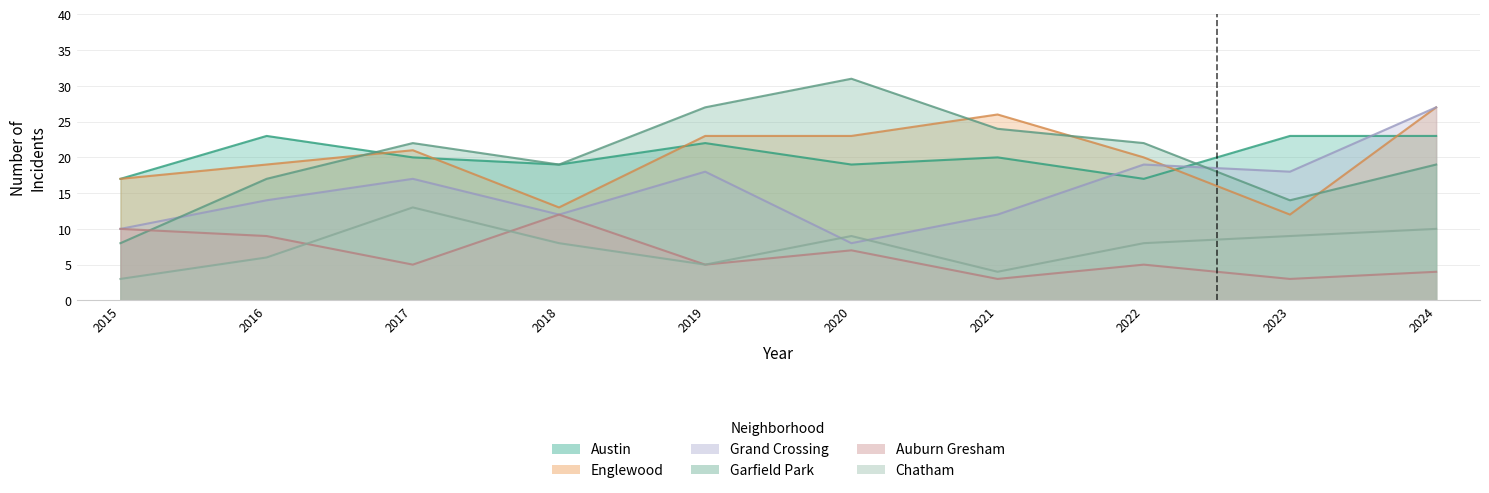

Between 2019 and 2021, which series saw the biggest shift?

Grand Crossing